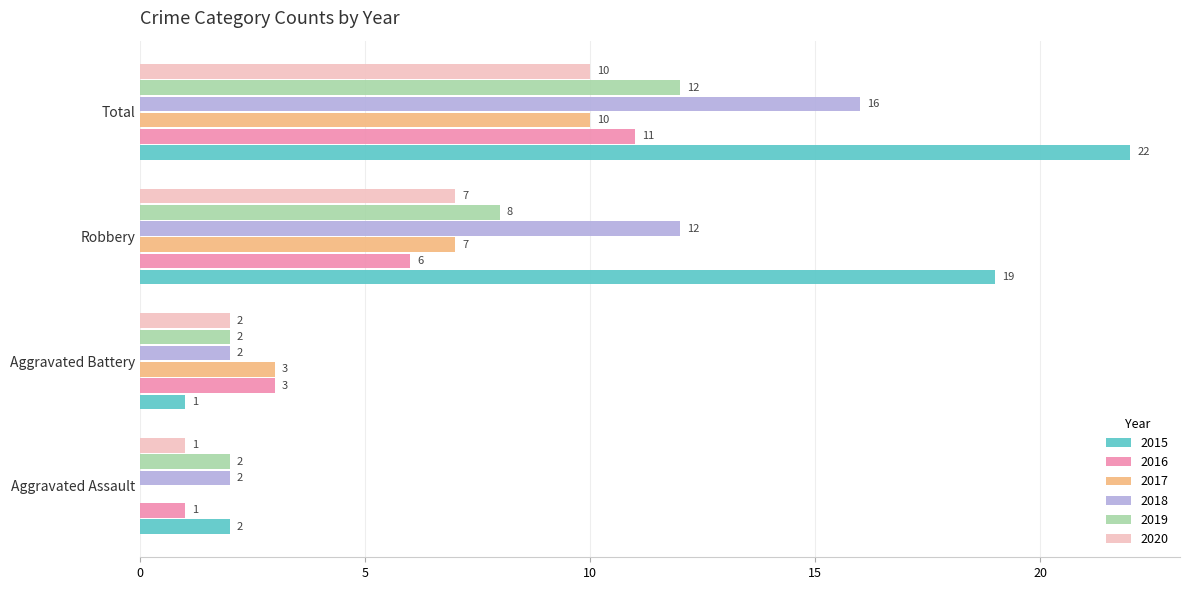

What is the sum of all 2016 values?

21